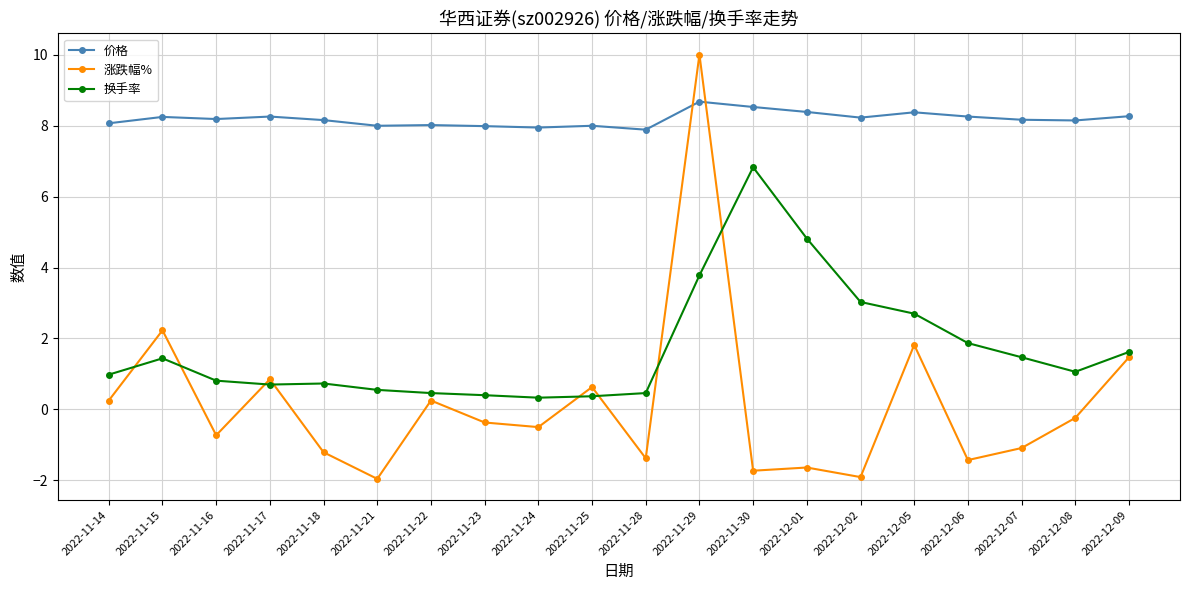

Read the 价格 value at 2022-11-28.

7.9